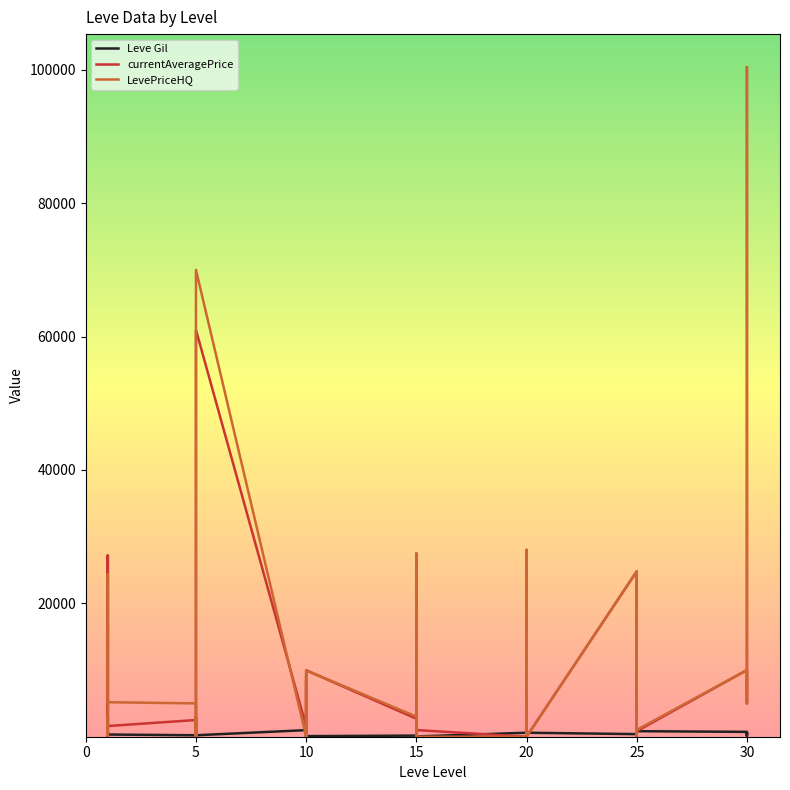

Which series has the largest total across all categories?

LevePriceHQ